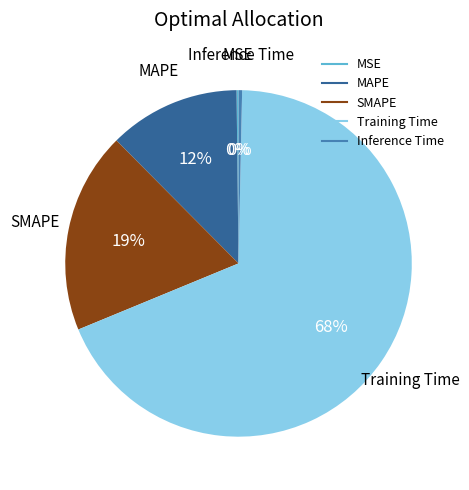

True or false: Training Time accounts for 68% of the total.

True